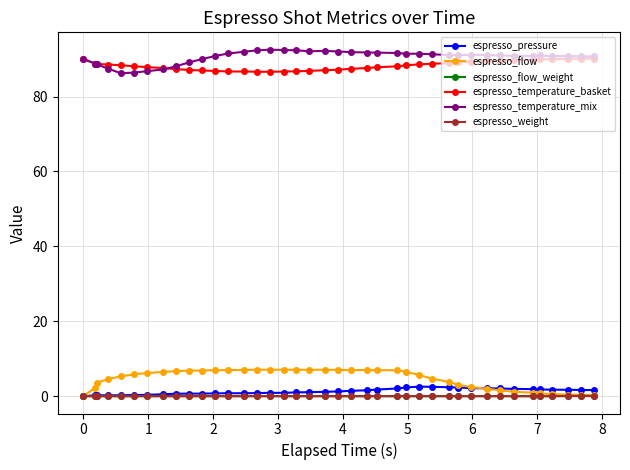

What is the greatest value displayed?

92.5